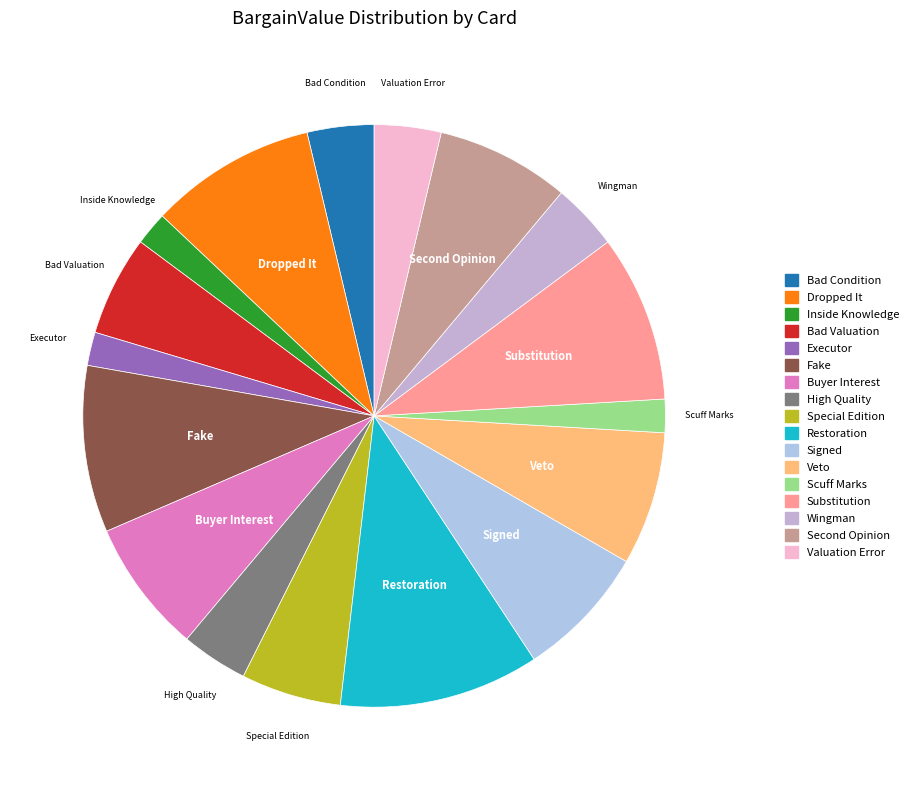

Between Veto and Bad Condition, which is larger?

Veto